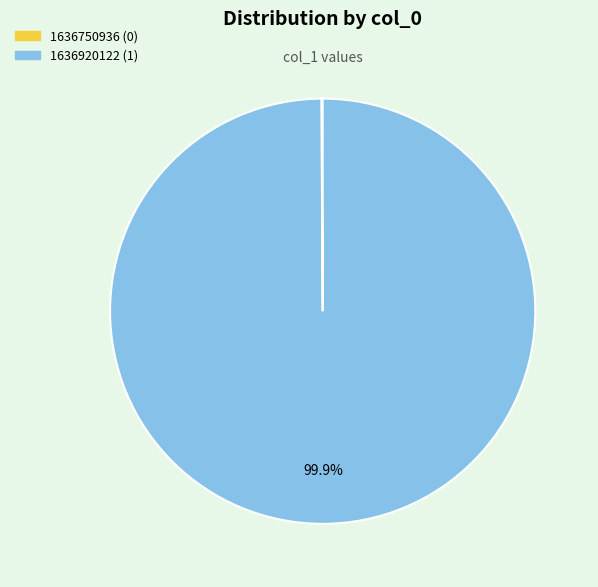

Is there any slice that represents more than half of the pie?

Yes